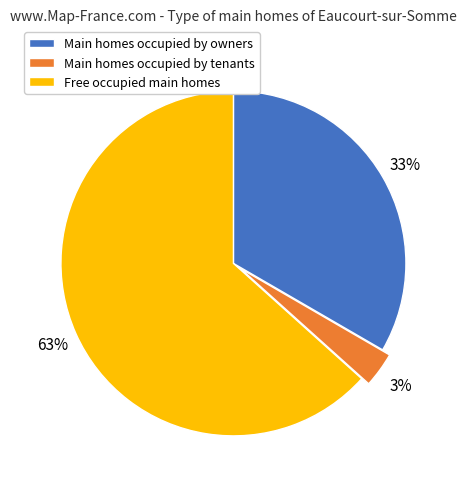

Count the number of slices in the pie.

3